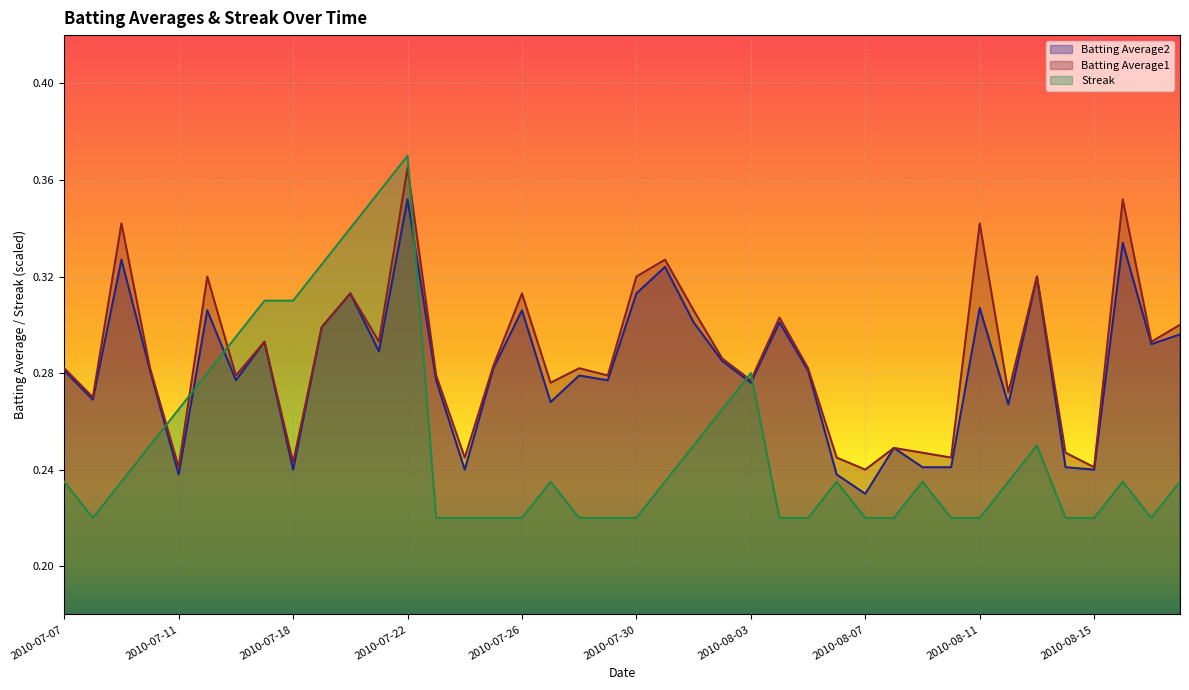

Reading left to right, transcribe all the data shown in this chart.

Batting Average1: 2010-07-07=0.3	2010-07-08=0.3	2010-07-09=0.3	2010-07-10=0.3	2010-07-11=0.2	2010-07-15=0.3	2010-07-16=0.3	2010-07-17=0.3	2010-07-18=0.2	2010-07-19=0.3	2010-07-20=0.3	2010-07-21=0.3	2010-07-22=0.4	2010-07-23=0.3	2010-07-24=0.2	2010-07-25=0.3	2010-07-26=0.3	2010-07-27=0.3	2010-07-28=0.3	2010-07-29=0.3	2010-07-30=0.3	2010-07-31=0.3	2010-08-01=0.3	2010-08-02=0.3	2010-08-03=0.3	2010-08-04=0.3	2010-08-05=0.3	2010-08-06=0.2	2010-08-07=0.2	2010-08-08=0.2	2010-08-09=0.2	2010-08-10=0.2	2010-08-11=0.3	2010-08-12=0.3	2010-08-13=0.3	2010-08-14=0.2	2010-08-15=0.2	2010-08-16=0.4	2010-08-17=0.3	2010-08-18=0.3
Batting Average2: 2010-07-07=0.3	2010-07-08=0.3	2010-07-09=0.3	2010-07-10=0.3	2010-07-11=0.2	2010-07-15=0.3	2010-07-16=0.3	2010-07-17=0.3	2010-07-18=0.2	2010-07-19=0.3	2010-07-20=0.3	2010-07-21=0.3	2010-07-22=0.4	2010-07-23=0.3	2010-07-24=0.2	2010-07-25=0.3	2010-07-26=0.3	2010-07-27=0.3	2010-07-28=0.3	2010-07-29=0.3	2010-07-30=0.3	2010-07-31=0.3	2010-08-01=0.3	2010-08-02=0.3	2010-08-03=0.3	2010-08-04=0.3	2010-08-05=0.3	2010-08-06=0.2	2010-08-07=0.2	2010-08-08=0.2	2010-08-09=0.2	2010-08-10=0.2	2010-08-11=0.3	2010-08-12=0.3	2010-08-13=0.3	2010-08-14=0.2	2010-08-15=0.2	2010-08-16=0.3	2010-08-17=0.3	2010-08-18=0.3
Streak: 2010-07-07=0.2	2010-07-08=0.2	2010-07-09=0.2	2010-07-10=0.2	2010-07-11=0.3	2010-07-15=0.3	2010-07-16=0.3	2010-07-17=0.3	2010-07-18=0.3	2010-07-19=0.3	2010-07-20=0.3	2010-07-21=0.4	2010-07-22=0.4	2010-07-23=0.2	2010-07-24=0.2	2010-07-25=0.2	2010-07-26=0.2	2010-07-27=0.2	2010-07-28=0.2	2010-07-29=0.2	2010-07-30=0.2	2010-07-31=0.2	2010-08-01=0.2	2010-08-02=0.3	2010-08-03=0.3	2010-08-04=0.2	2010-08-05=0.2	2010-08-06=0.2	2010-08-07=0.2	2010-08-08=0.2	2010-08-09=0.2	2010-08-10=0.2	2010-08-11=0.2	2010-08-12=0.2	2010-08-13=0.2	2010-08-14=0.2	2010-08-15=0.2	2010-08-16=0.2	2010-08-17=0.2	2010-08-18=0.2